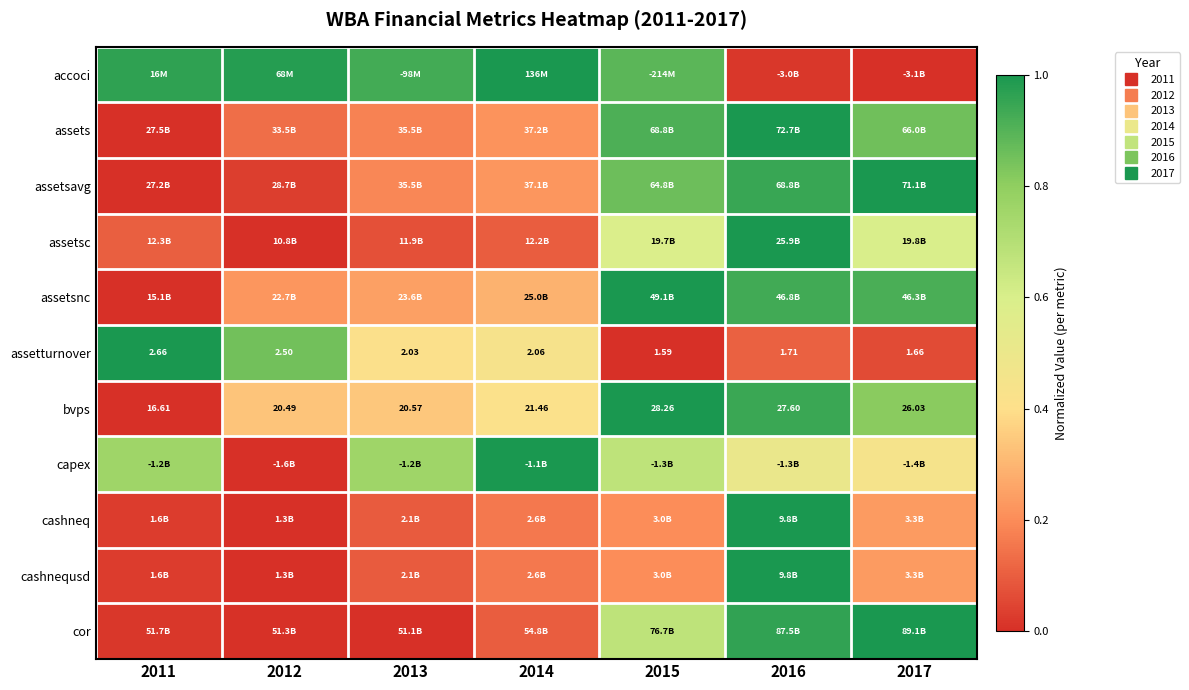

At which category is the sum across all series the highest?

2016